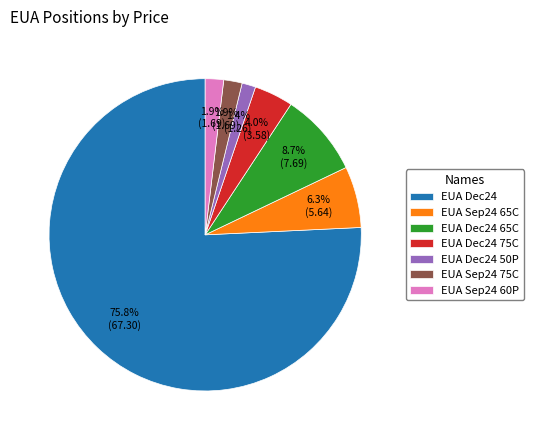

How much of the chart is everything except EUA Dec24?

24.2%